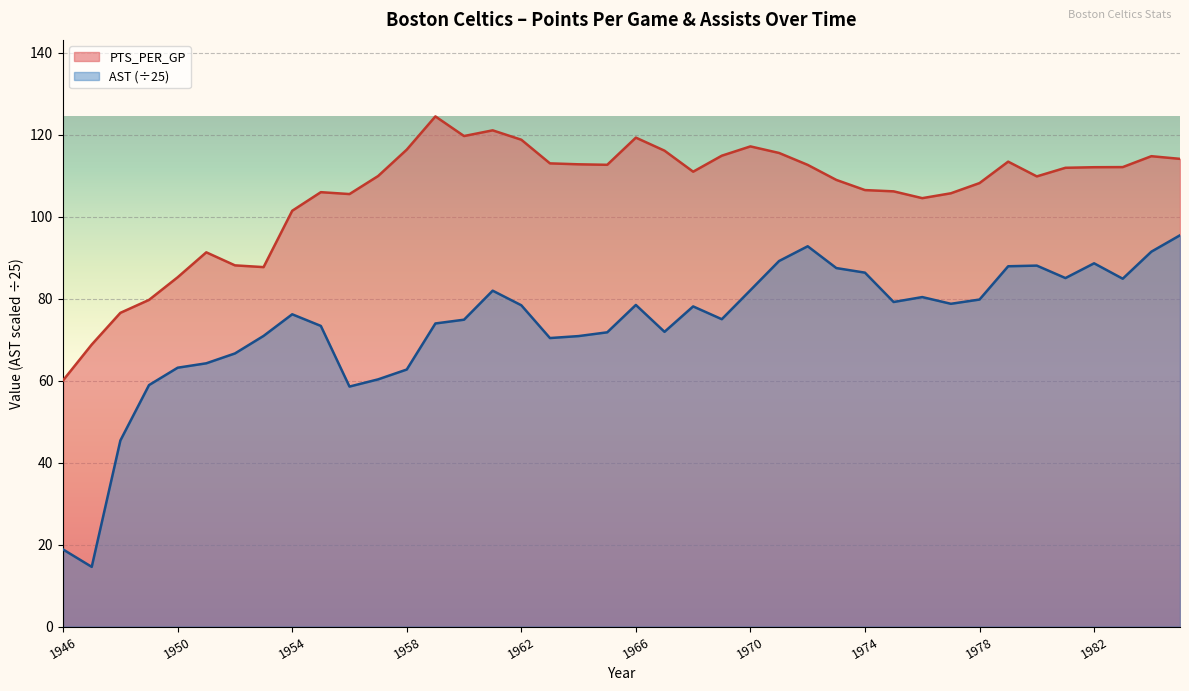

Which category has the highest value in the AST series?

1985